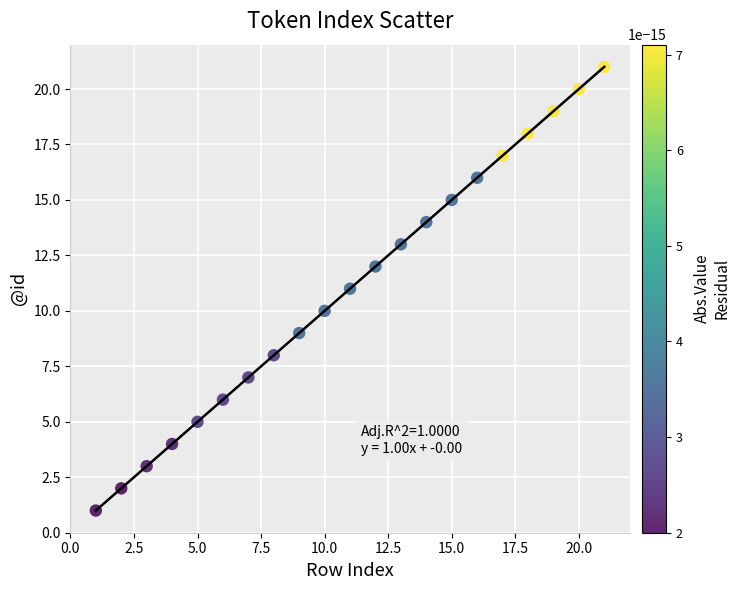

What is the range of X values (max minus min)?

20